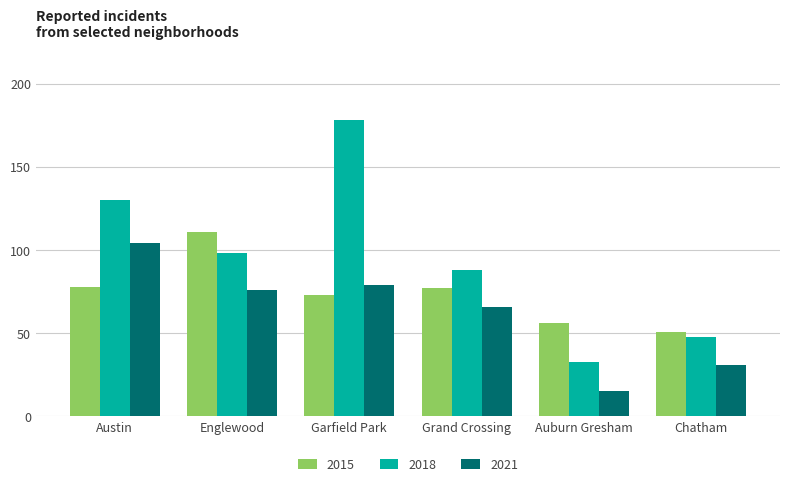

Are the bars grouped side by side (vs. stacked)?

Yes